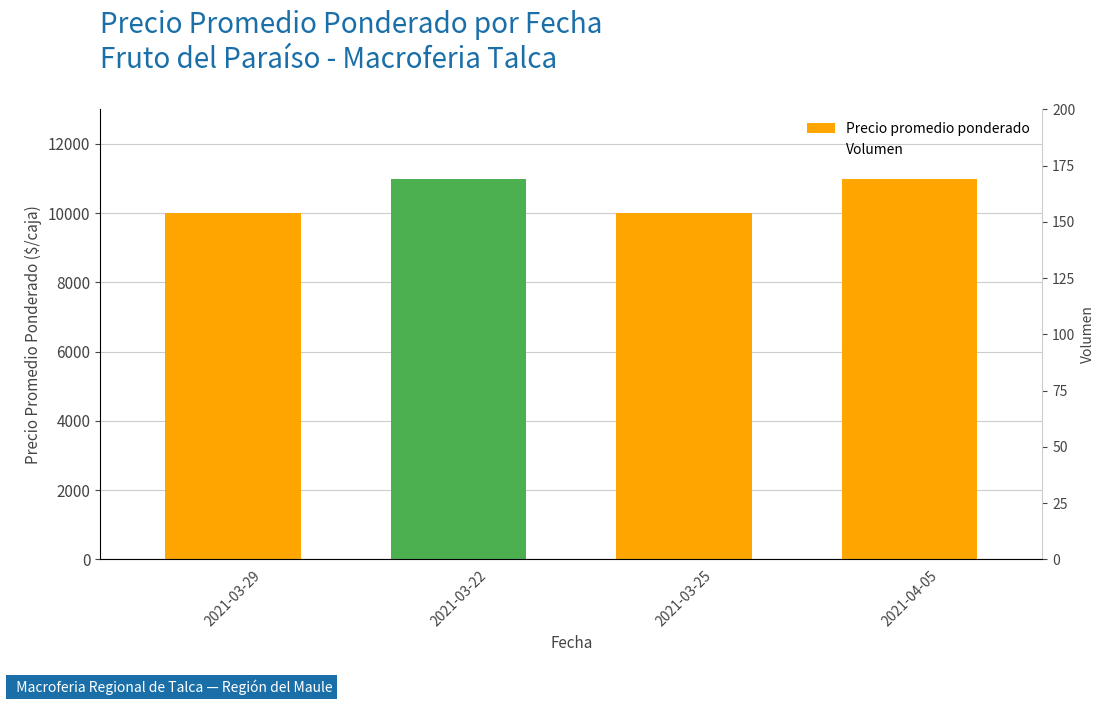

What is the total value across all series at 2021-03-22?

11150